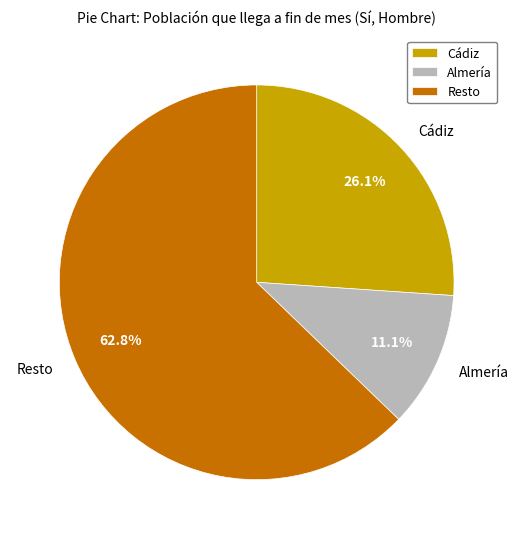

Rank the categories by value from highest to lowest.

Resto, Cádiz, Almería